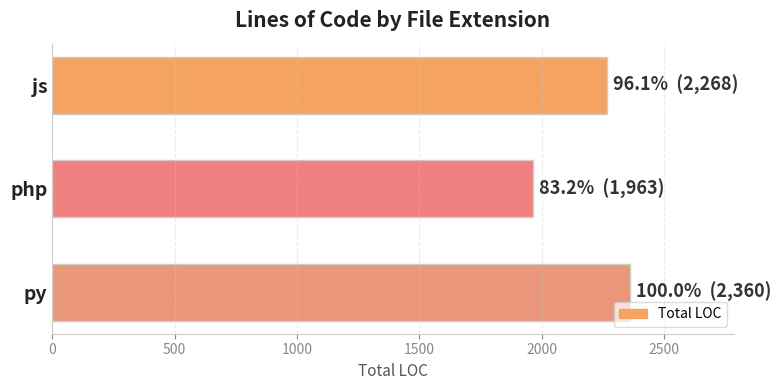

How many series are shown in this chart?

1